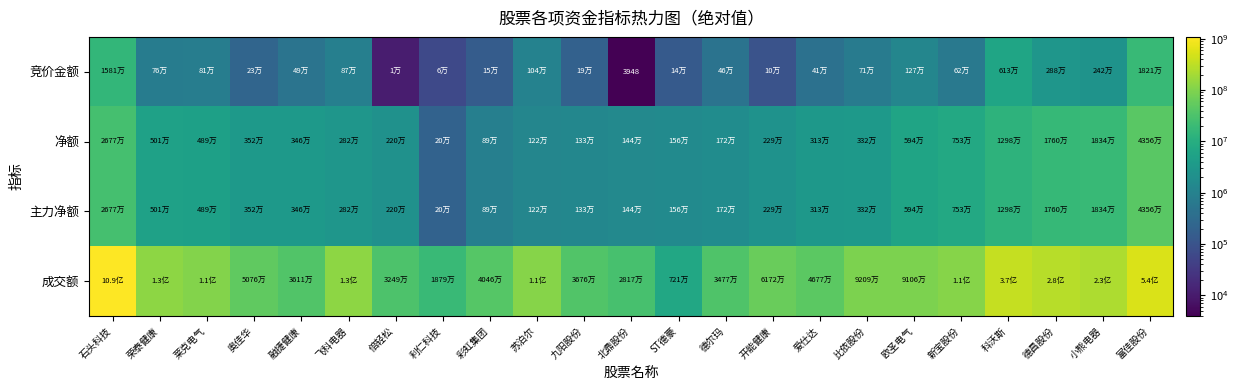

Between 莱克电气 and 德昌股份, which is larger?

德昌股份